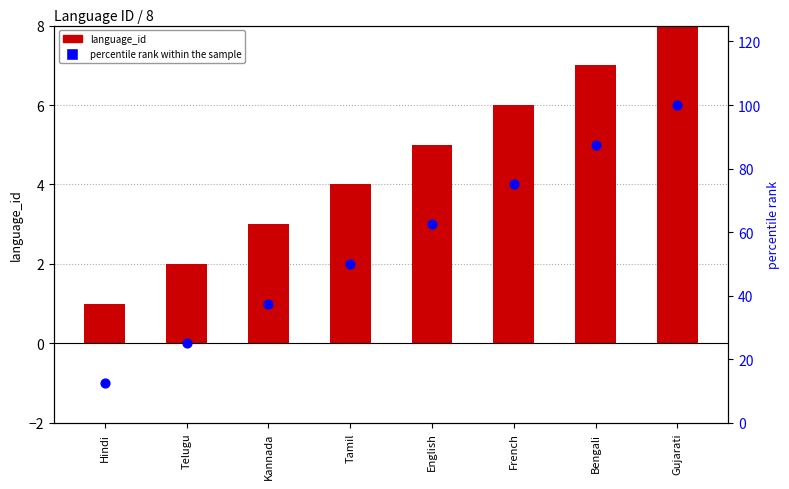

Which series reaches the minimum Y coordinate?

language_id